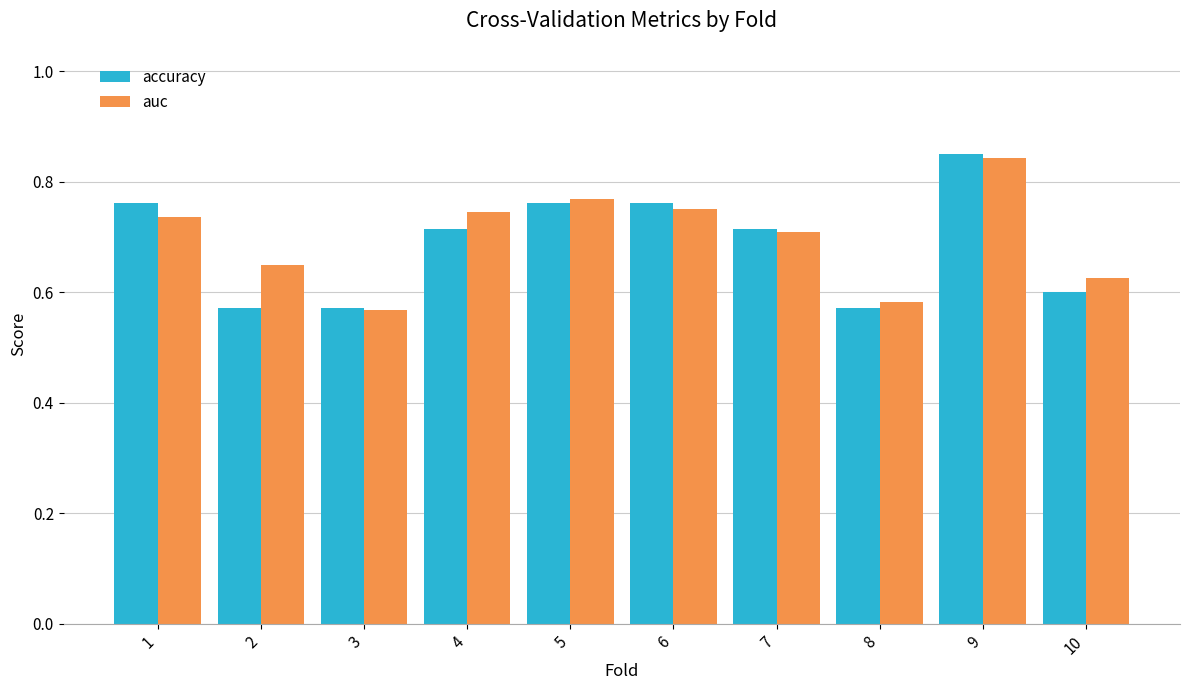

What is the sum of all auc values?

7.0